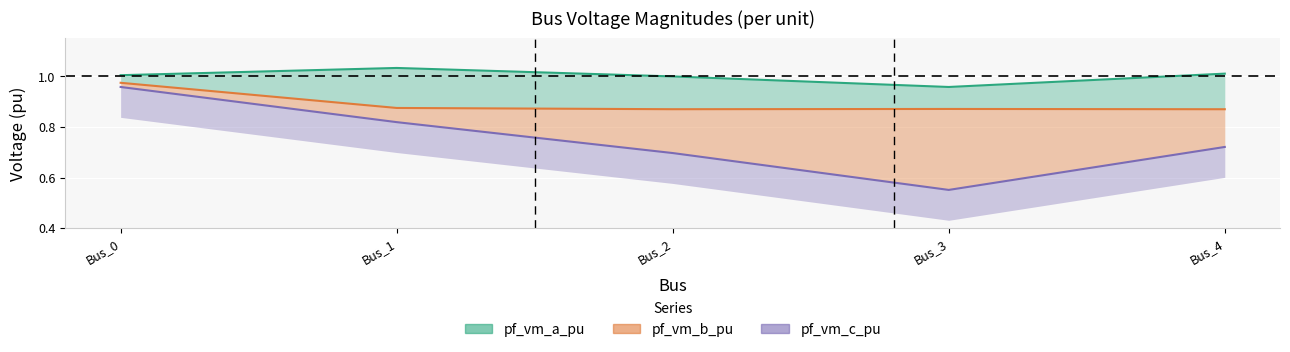

Between Bus_0 and Bus_3, which series saw the biggest shift?

pf_vm_b_pu